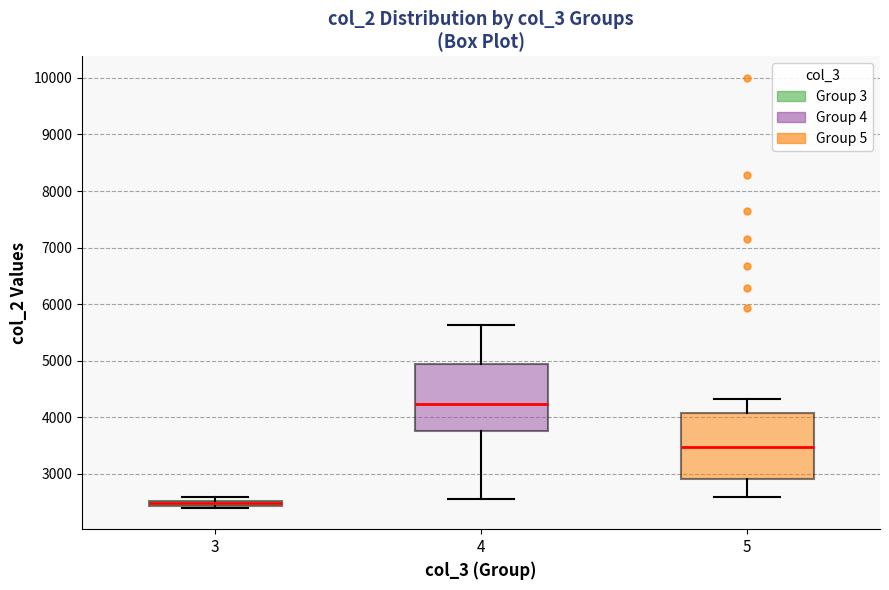

Where is the lower edge of the box at x = 5 on the y-axis? The values are not printed on the chart, so give them approximately, as read against the axis.

2900